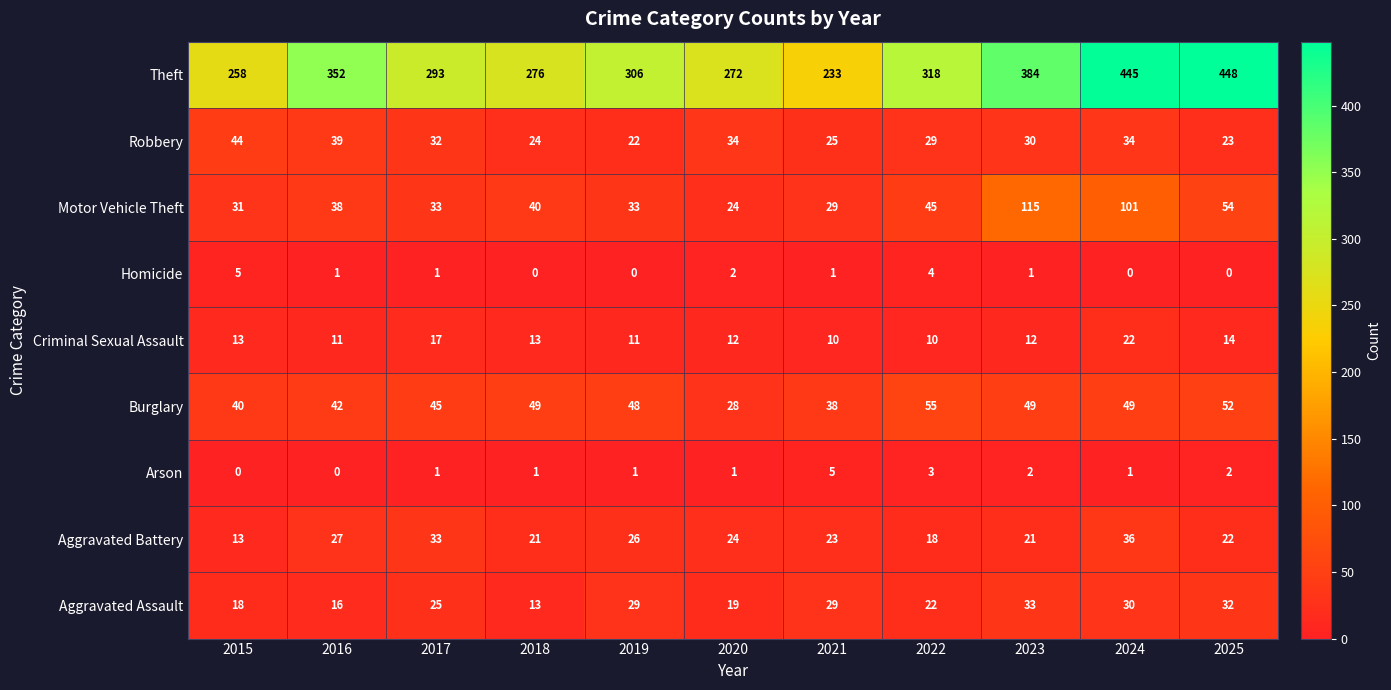

True or false: Motor Vehicle Theft has a value of 178 at 2023.

False